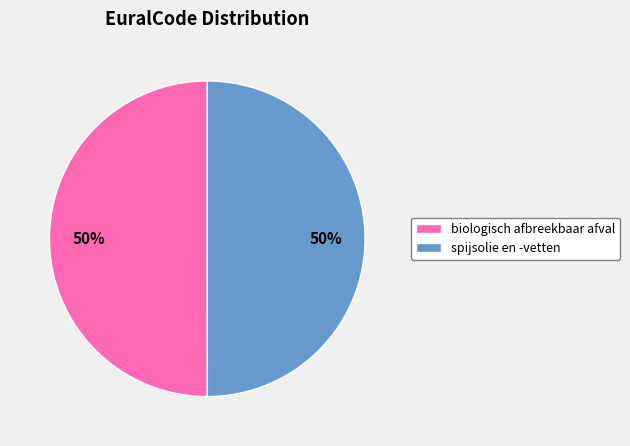

To the nearest percent, what percentage of the pie is spijsolie en -vetten?

50%